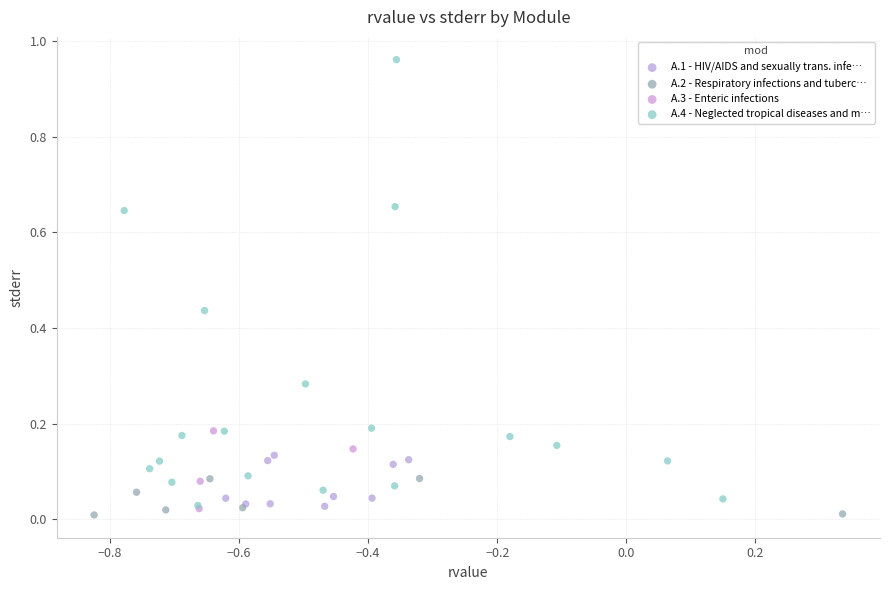

Which series contains the lowest Y value?

A.2 - Respiratory infections and tuberc…